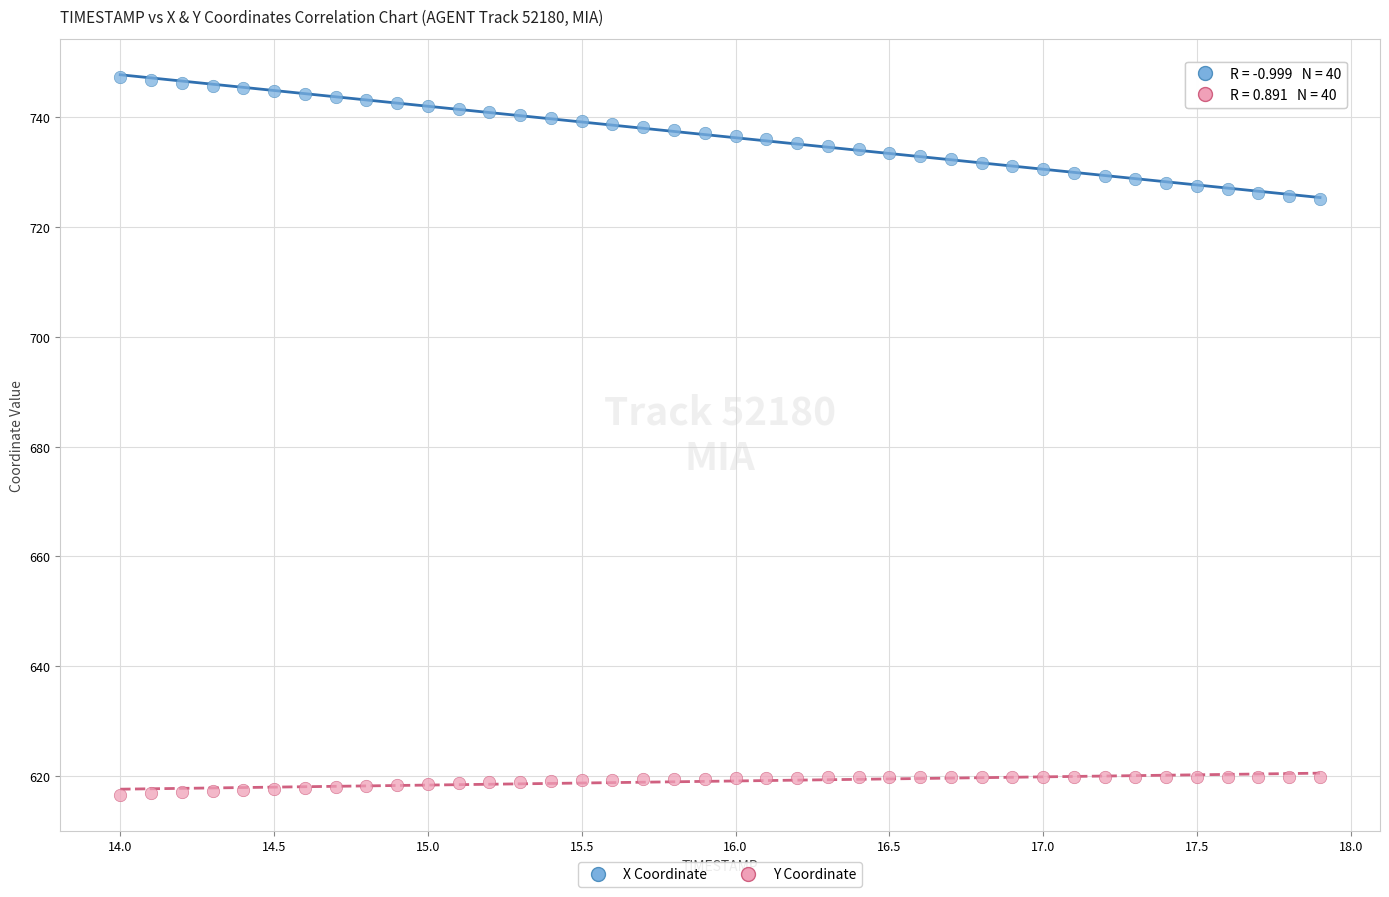

Across all data points, what is the range of Y values (max minus min)?

130.6